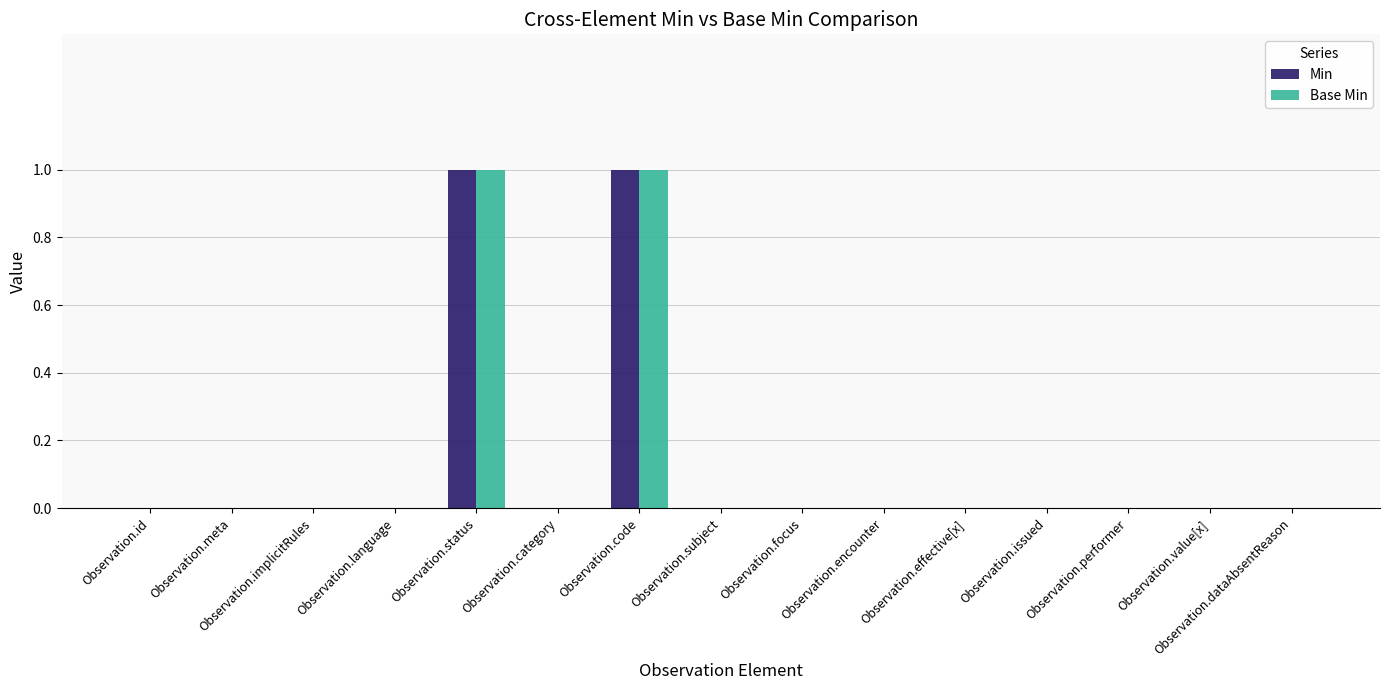

Is it true that Base Min equals 1 at Observation.code?

True